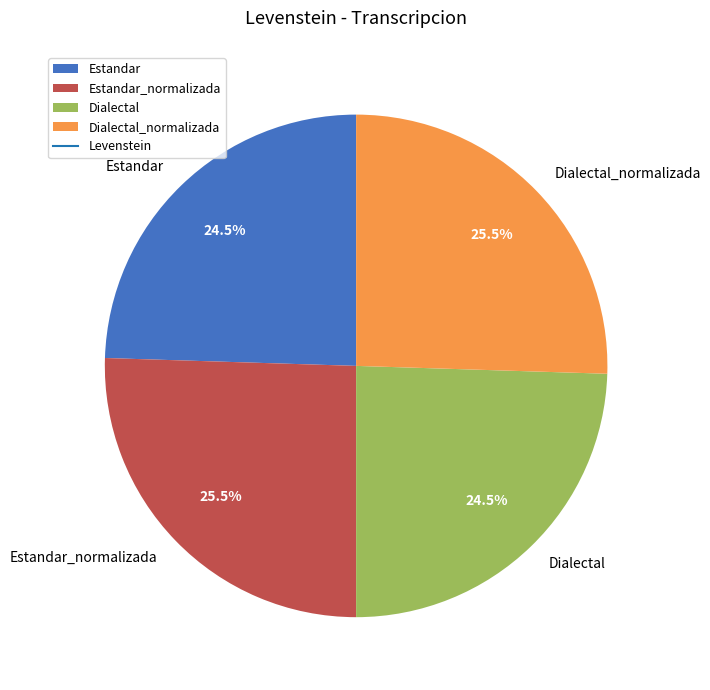

Count the number of slices in the pie.

4